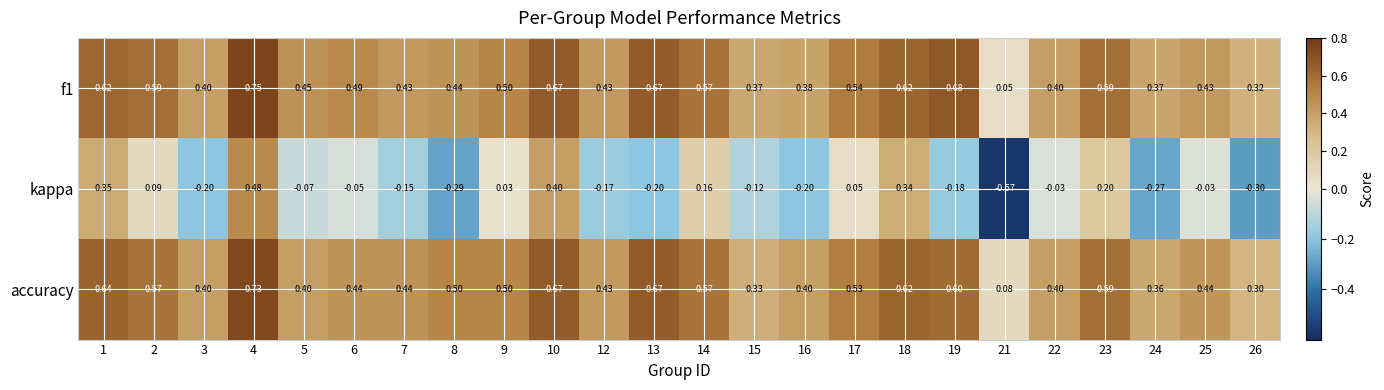

Which label corresponds to the largest value in the chart?

4